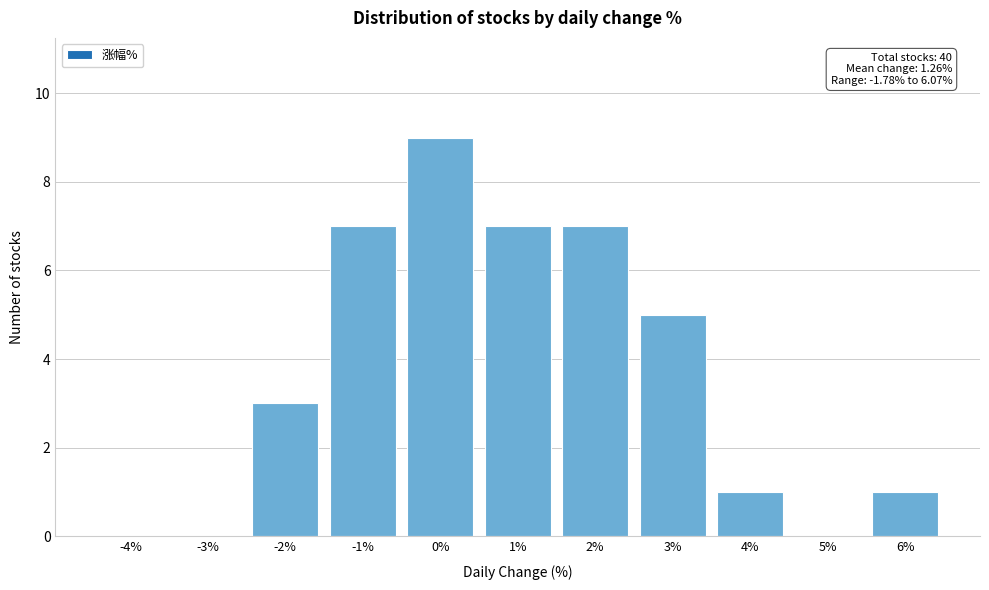

Reading left to right, transcribe all the data shown in this chart.

-4%=0	-3%=0	-2%=3	-1%=7	0%=9	1%=7	2%=7	3%=5	4%=1	5%=0	6%=1